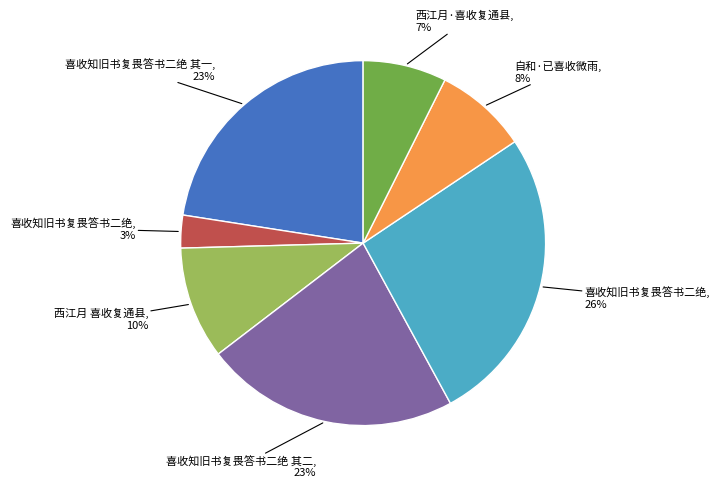

Is there any slice that represents more than half of the pie?

No